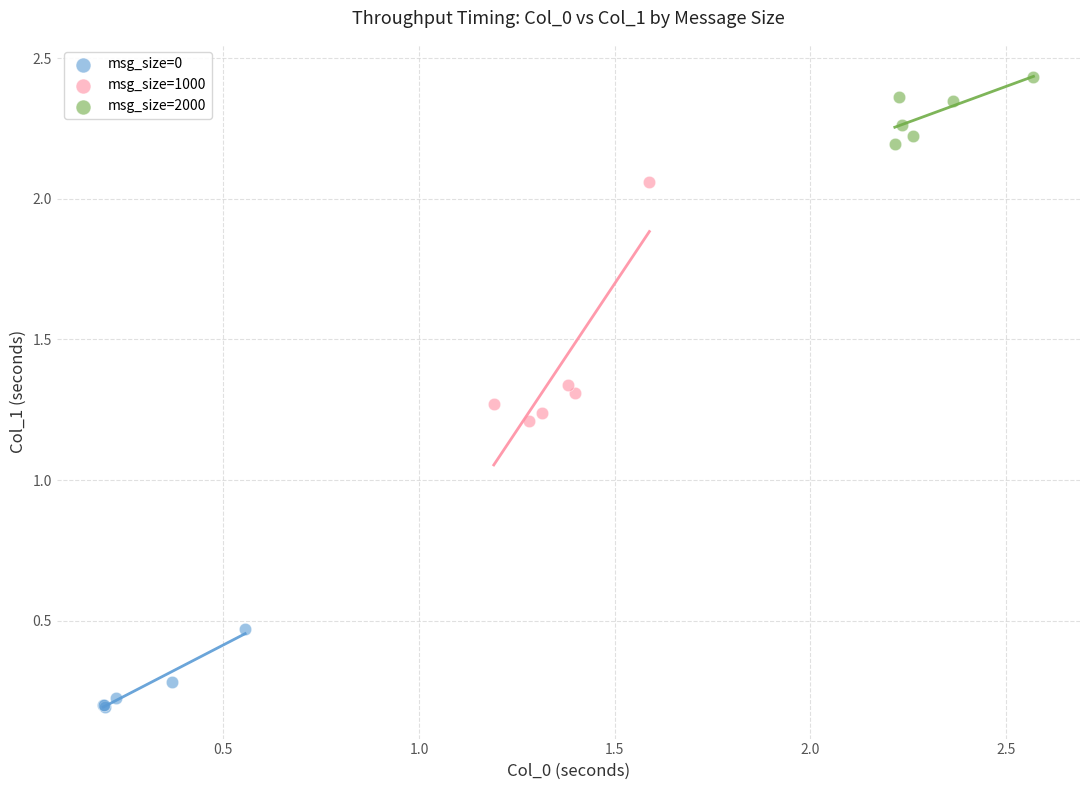

Which series contains the highest Y value?

msg_size=2000